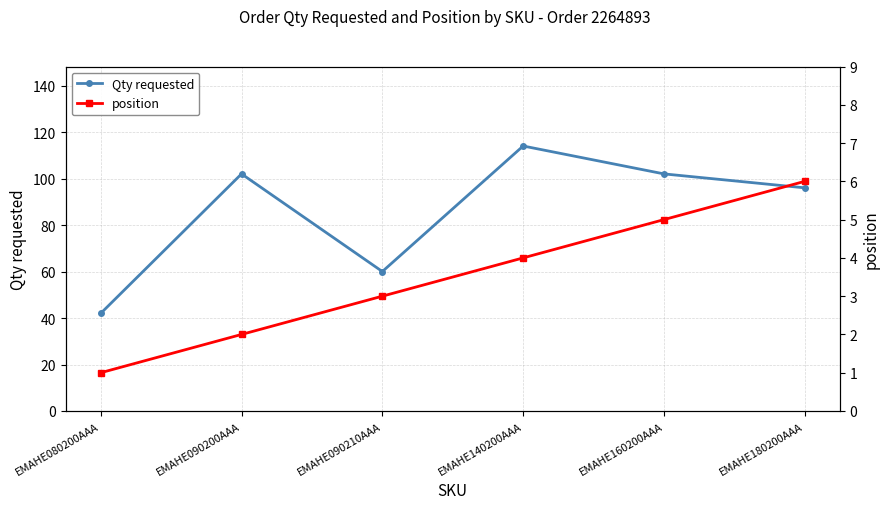

Which series changed the most between EMAHE090200AAA and EMAHE140200AAA?

Qty requested